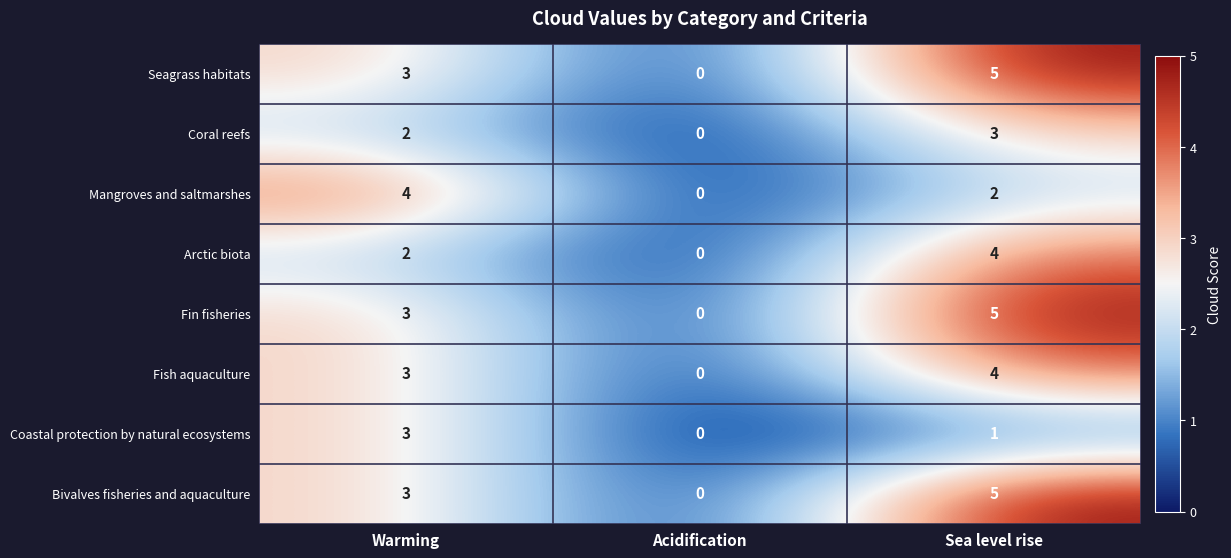

Reading left to right, transcribe all the data shown in this chart.

Seagrass habitats: Warming=3	Acidification=0	Sea level rise=5
Coral reefs: Warming=2	Acidification=0	Sea level rise=3
Mangroves and saltmarshes: Warming=4	Acidification=0	Sea level rise=2
Arctic biota: Warming=2	Acidification=0	Sea level rise=4
Fin fisheries: Warming=3	Acidification=0	Sea level rise=5
Fish aquaculture: Warming=3	Acidification=0	Sea level rise=4
Coastal protection by natural ecosystems: Warming=3	Acidification=0	Sea level rise=1
Bivalves fisheries and aquaculture: Warming=3	Acidification=0	Sea level rise=5